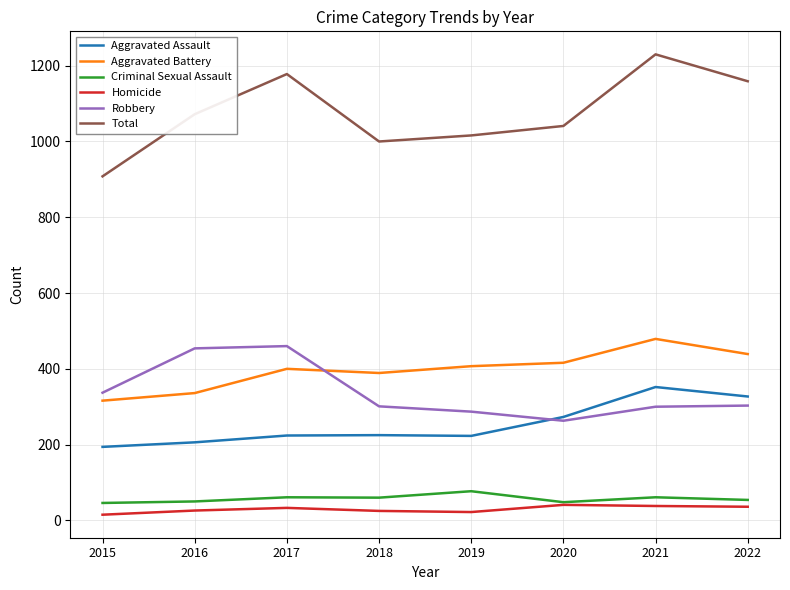

How many distinct data groups are displayed?

6